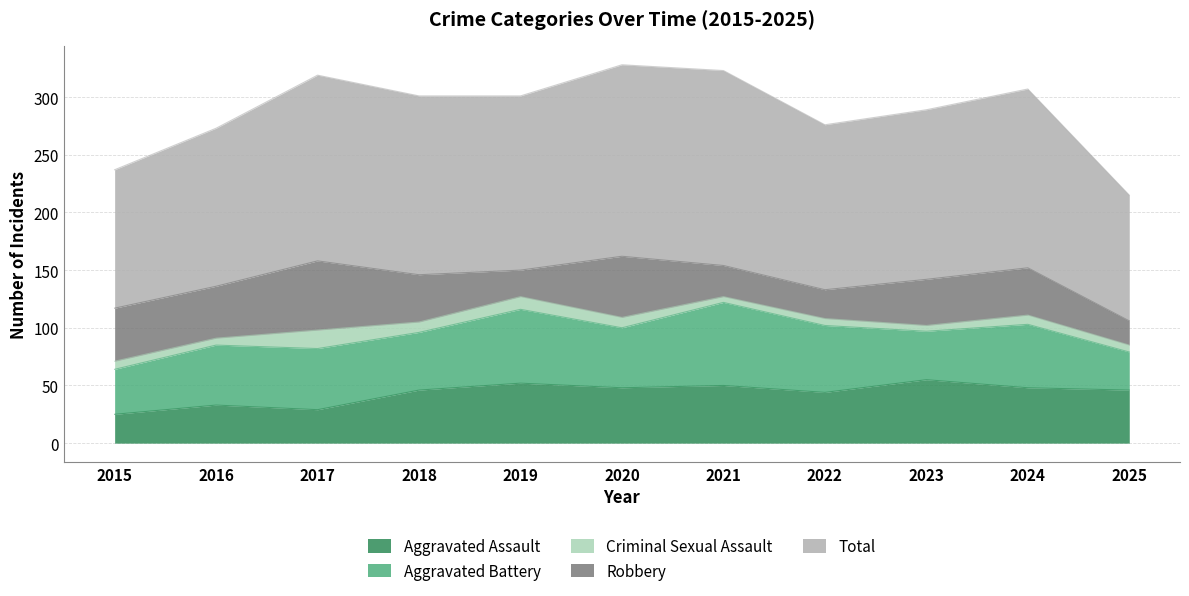

At which category is the sum across all series the highest?

2020